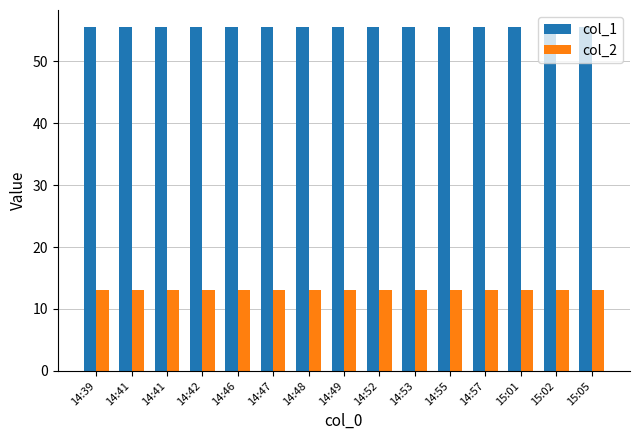

What are all the series names shown in the legend?

col_1, col_2